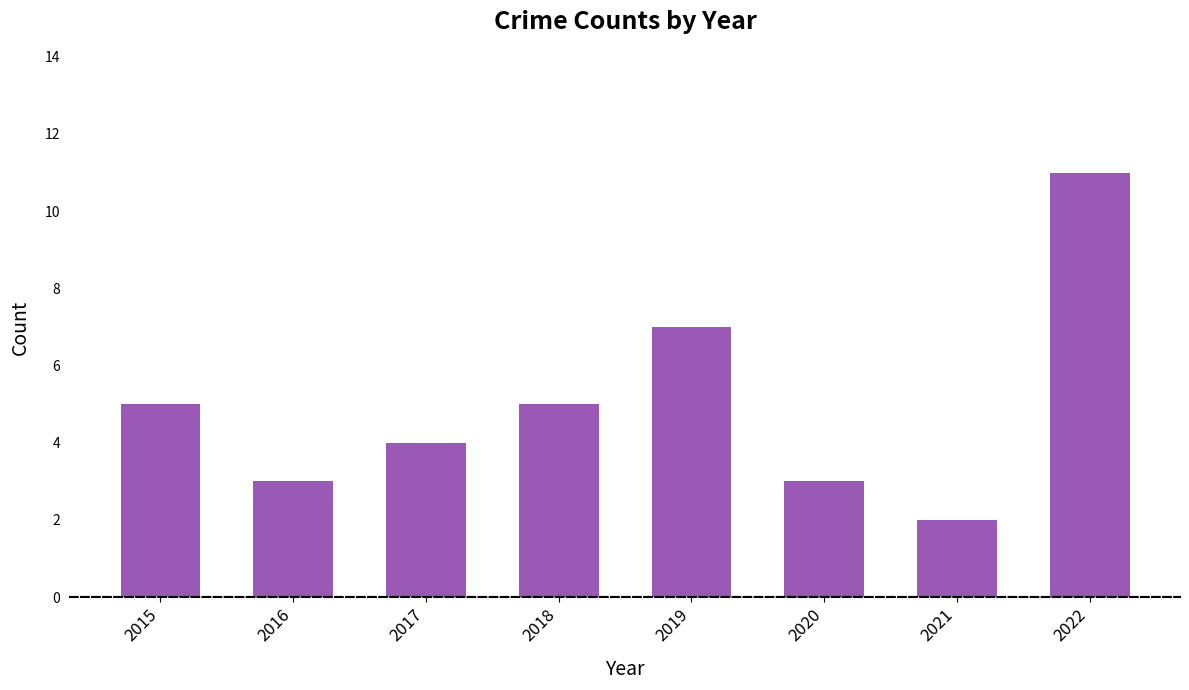

How many data points are less than 5?

4